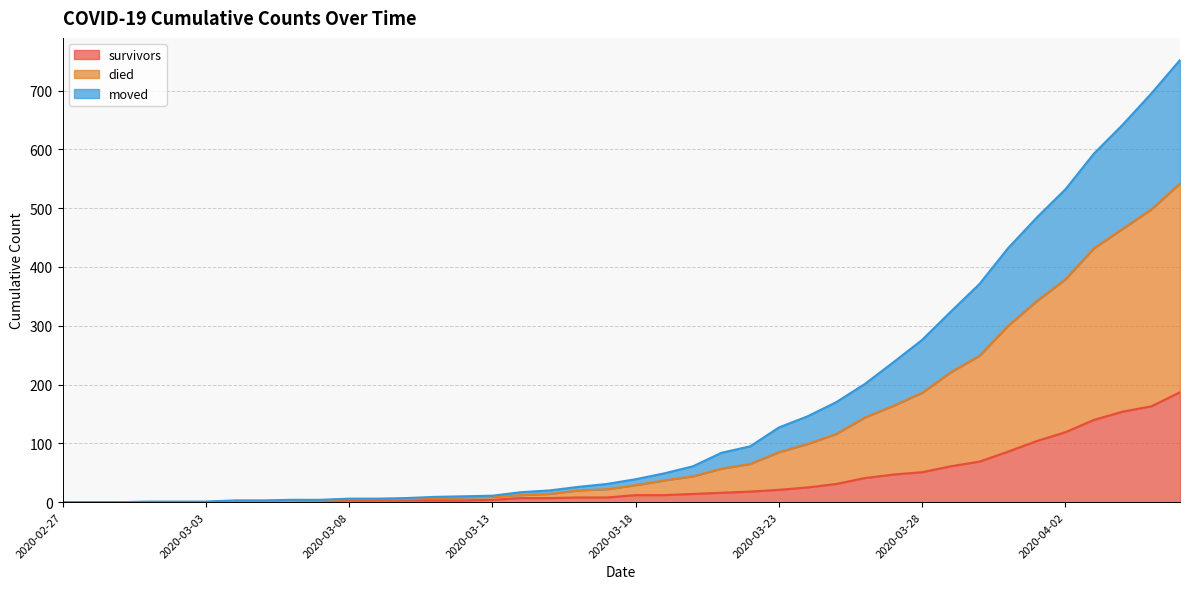

What is the label of the 10th point from the left?

2020-03-07